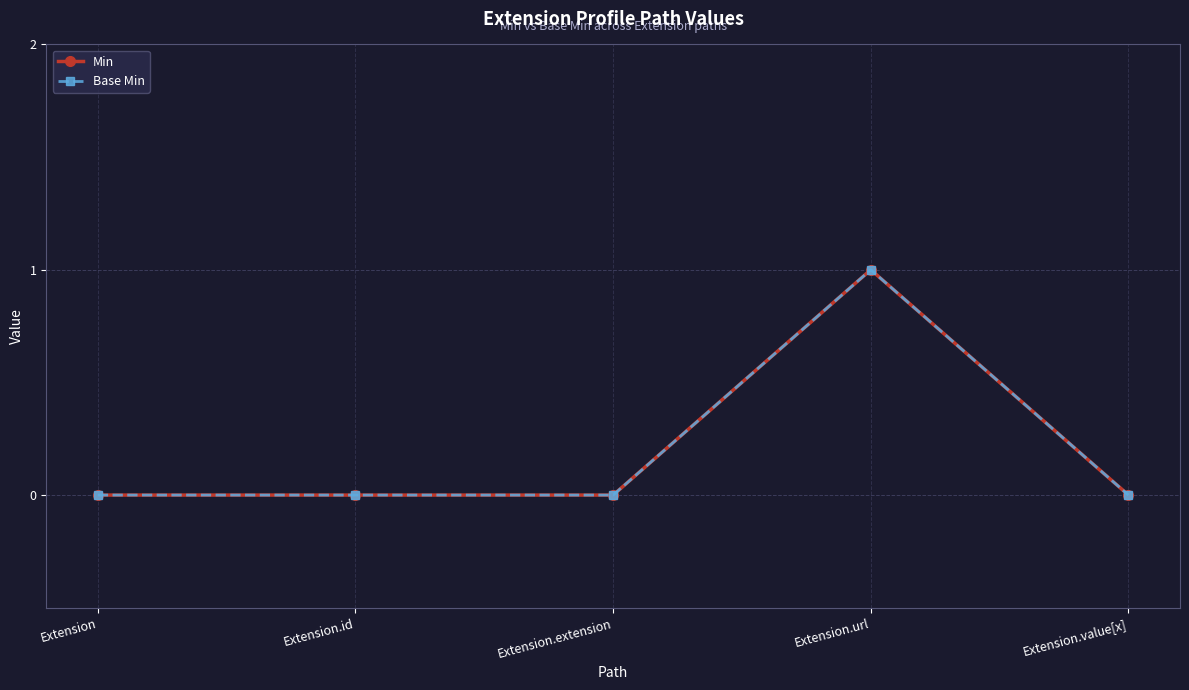

Does the chart have visible grid lines?

Yes